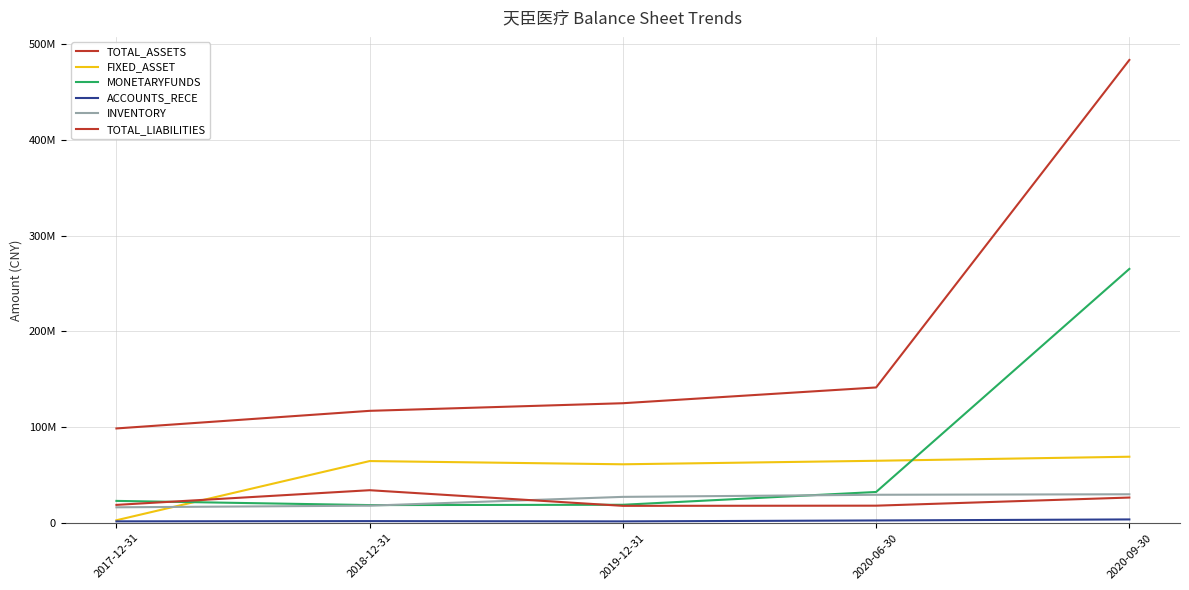

Does the chart have visible grid lines?

Yes